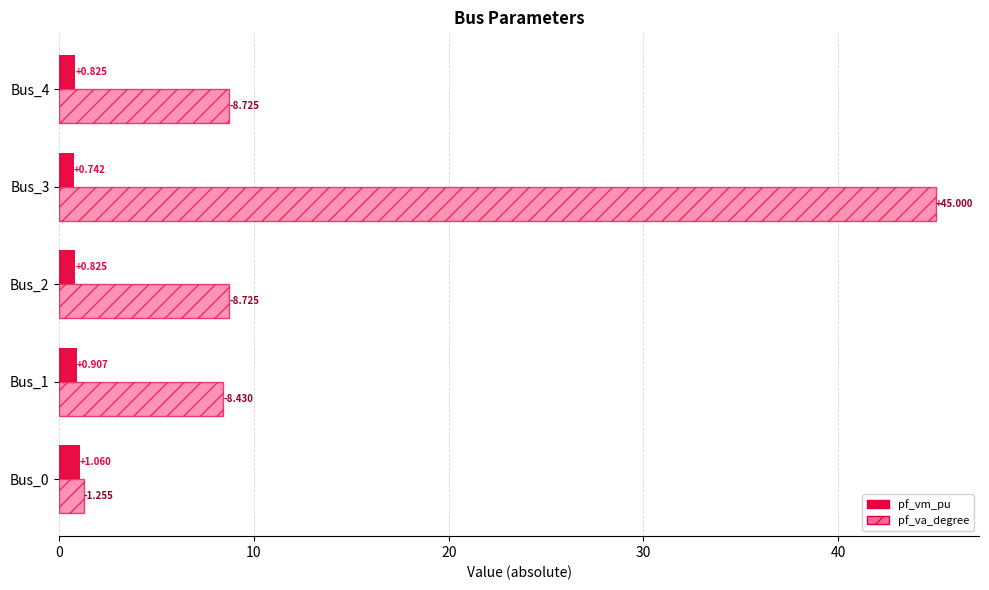

Which series has the widest spread of values?

pf_va_degree